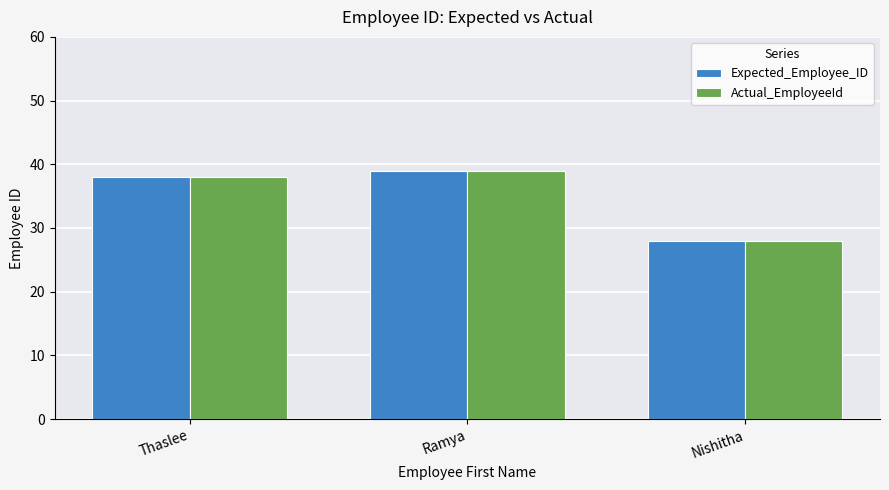

What is the smallest value displayed?

28